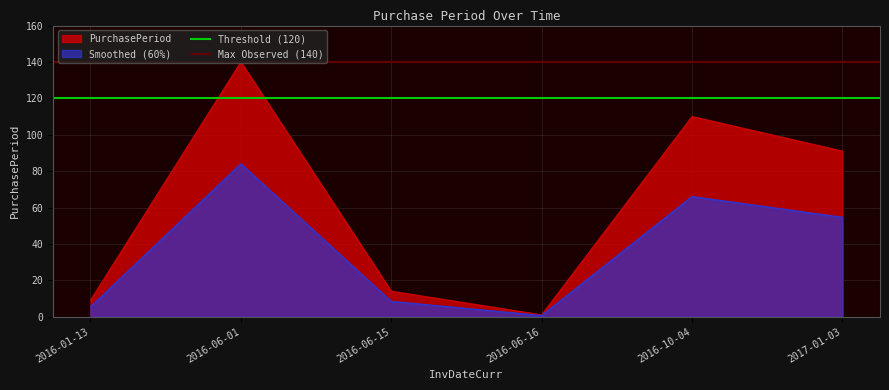

Is it true that Max Observed (140) equals 226 at 2016-06-01?

False